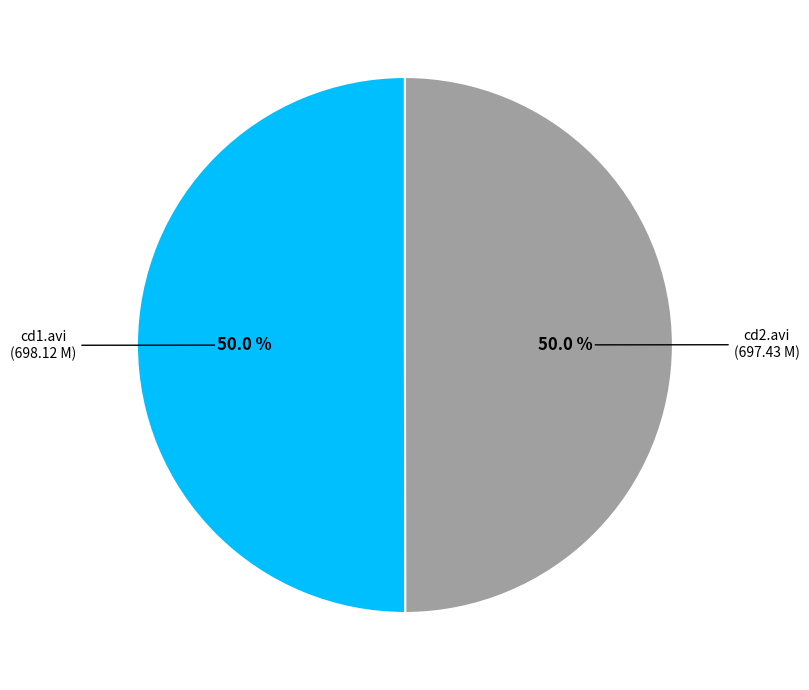

Approximately how many times larger is the value at cd1.avi (698.12 M) compared to cd2.avi (697.43 M)?

1.0